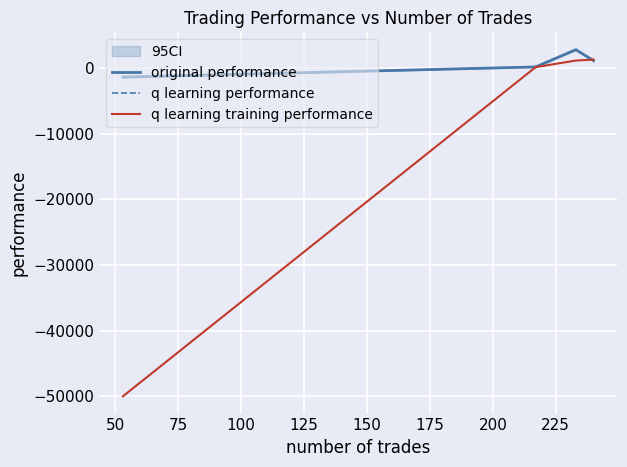

How many values in the q learning training performance series are below 1152?

2